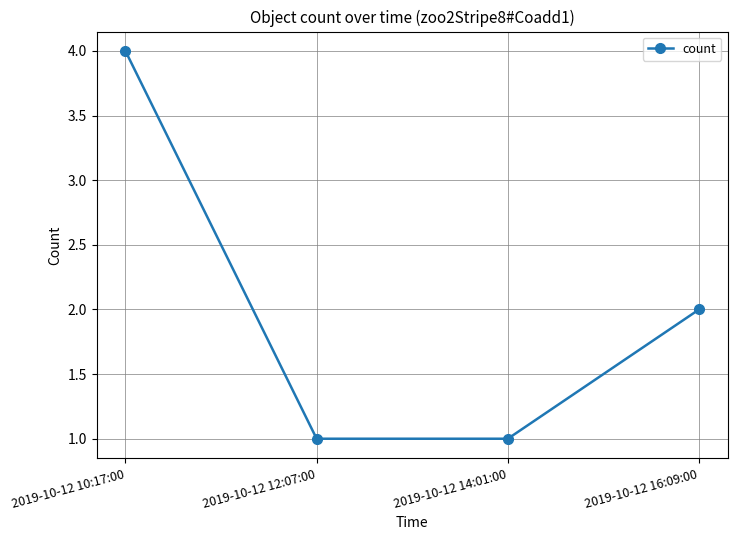

What is the sum of all values?

8